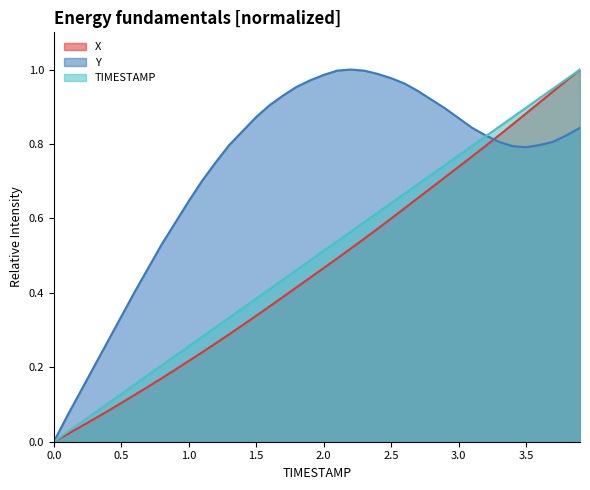

At 2.1, list the series in order from smallest to largest.

X, TIMESTAMP, Y